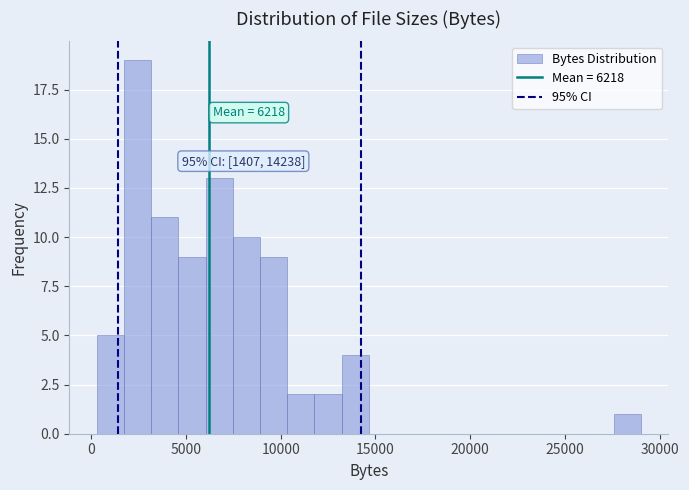

Read against the x-axis, roughly where is the centre of the tallest bar?

2500